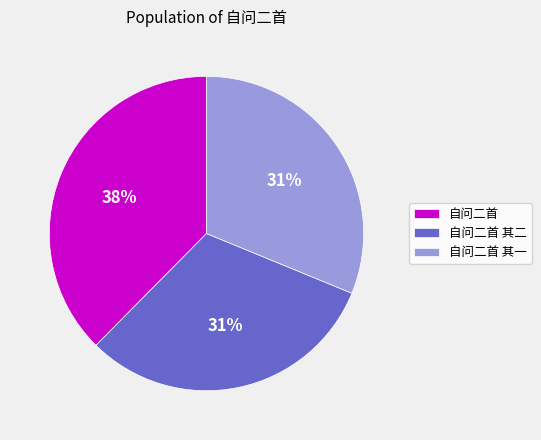

Do 自问二首 其二 and 自问二首 together represent more than half of the pie?

Yes